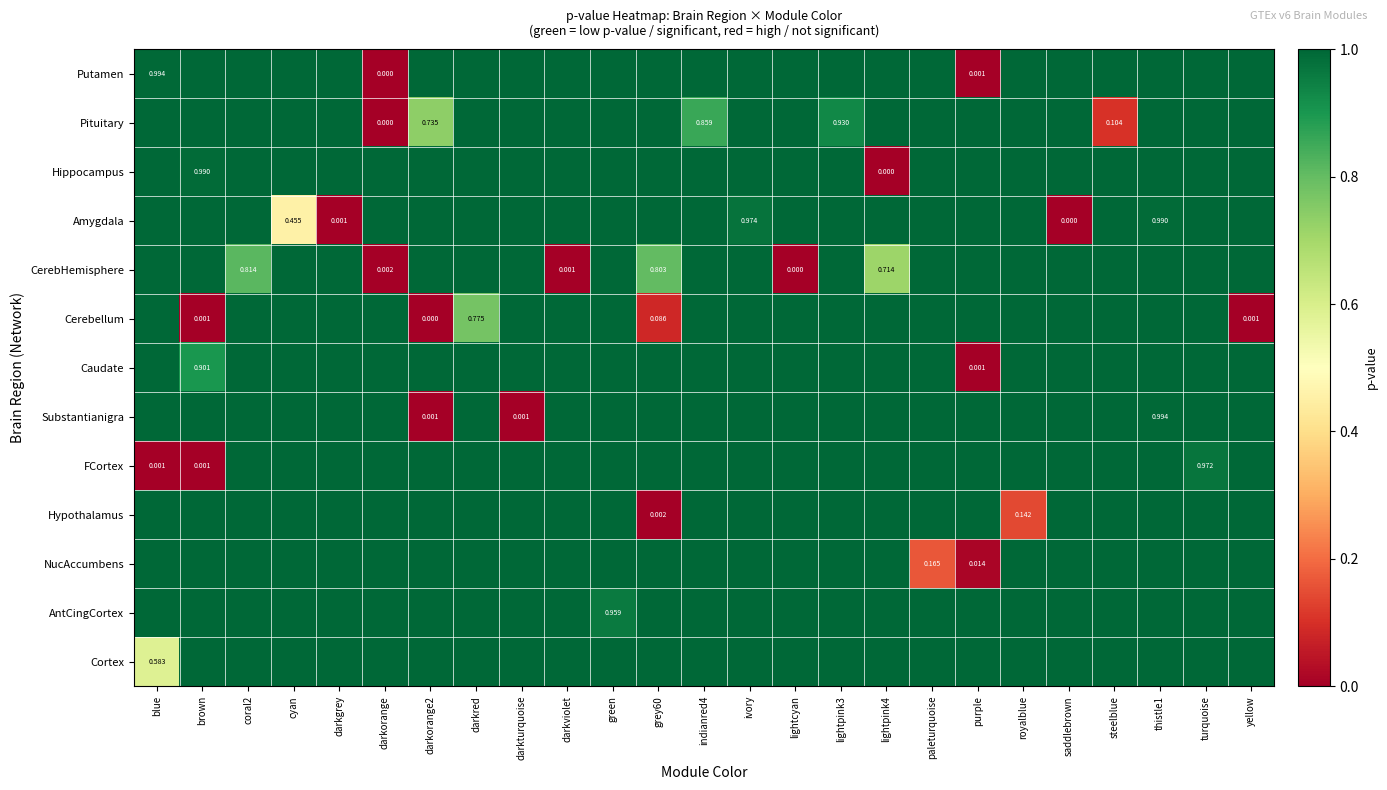

Which has a higher value, turquoise or yellow?

turquoise